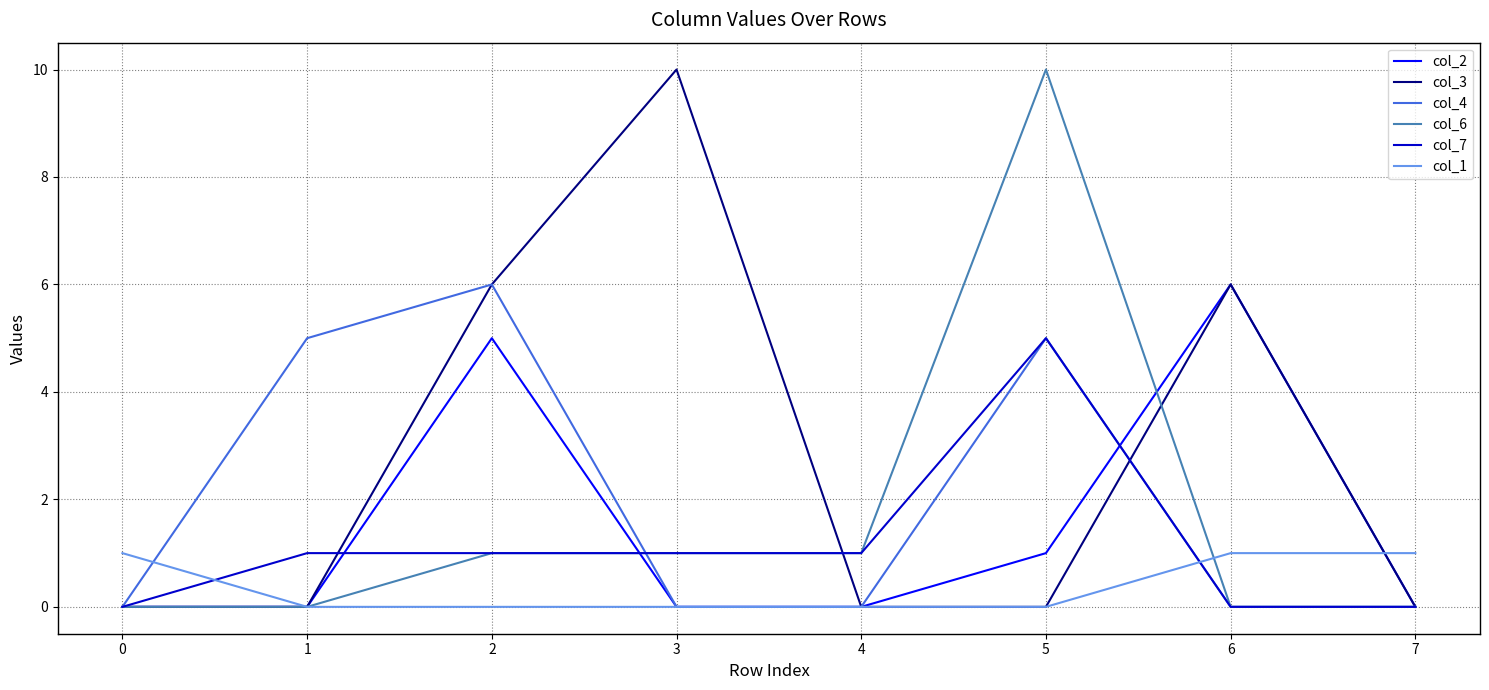

Which series changed the most between 2 and 3?

col_4